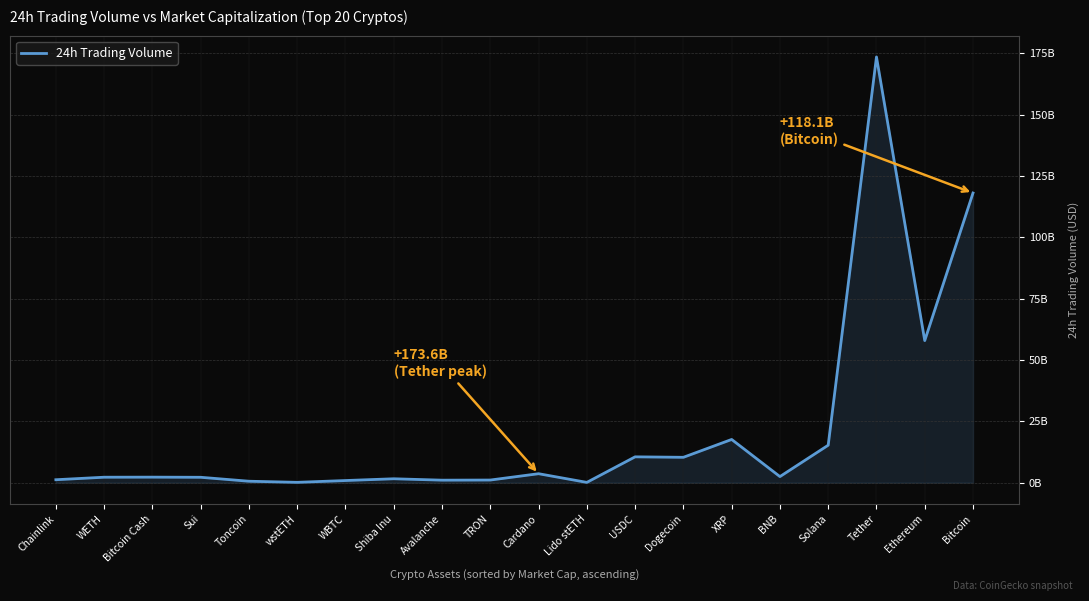

How many points are lower than both their immediate neighbors (excluding endpoints)?

6